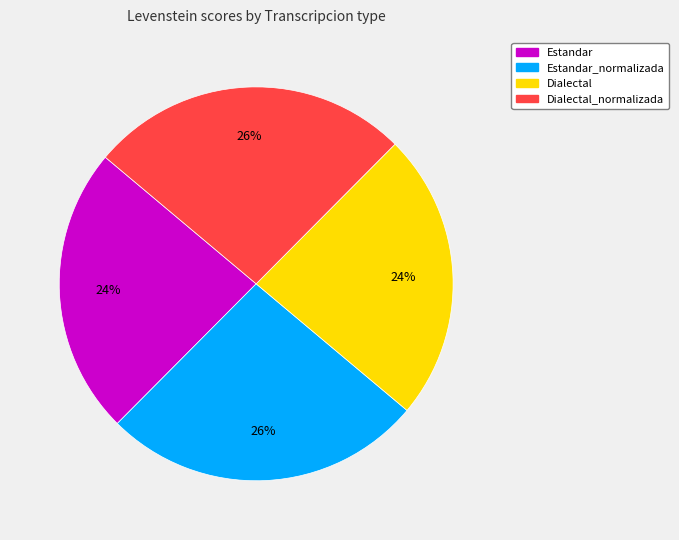

How many slices are in this pie chart?

4